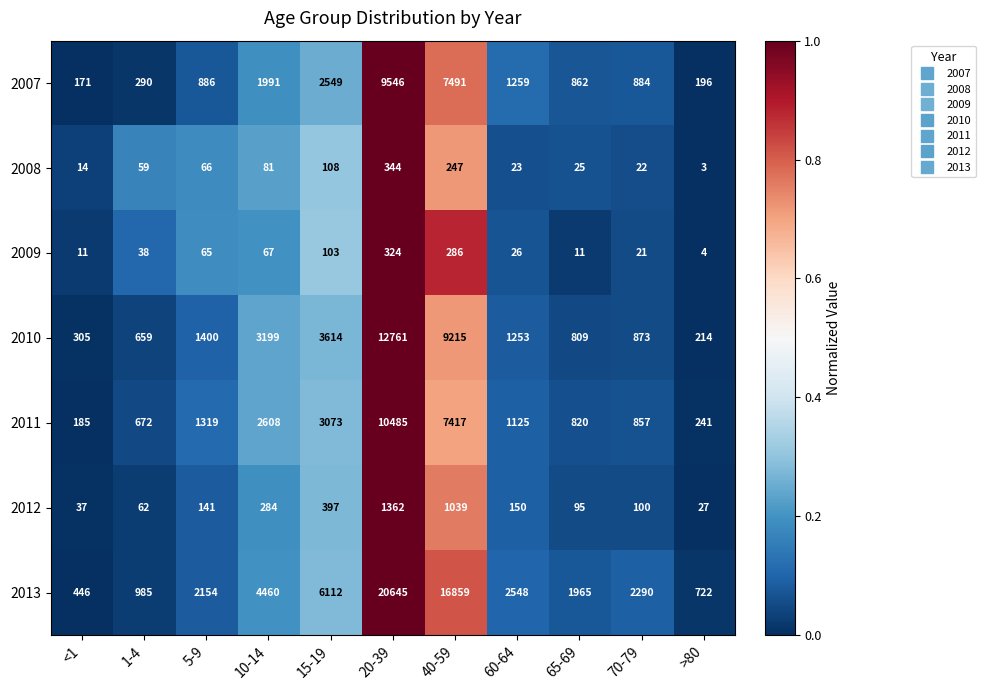

What is the sum of the 2009 values at 15-19 and 1-4?

141